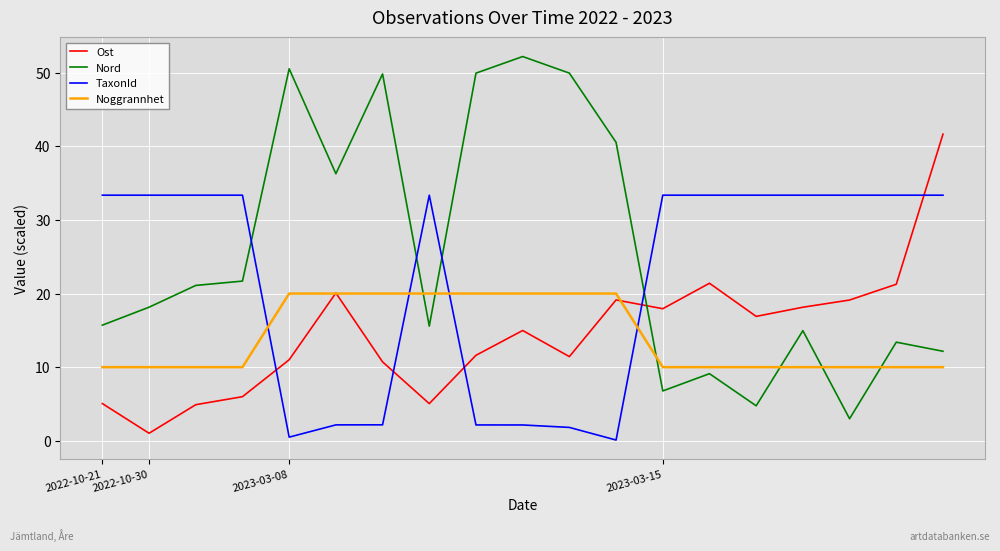

Rank the series by their maximum value, from highest to lowest.

Nord, Ost, TaxonId, Noggrannhet